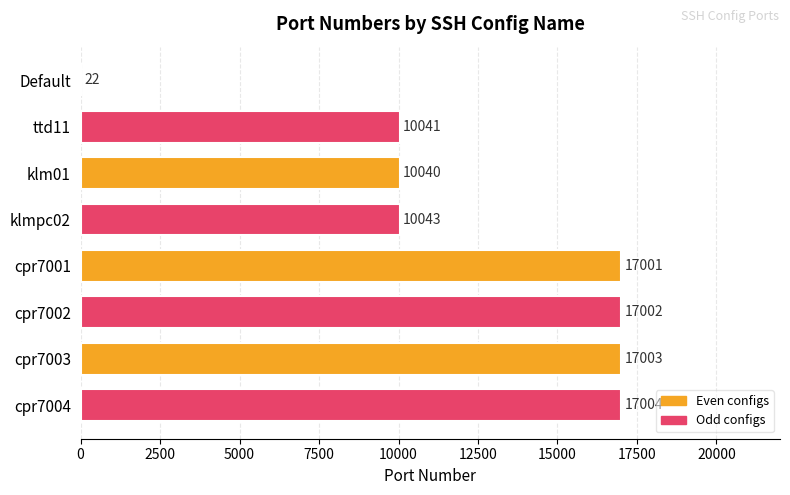

What value does the data have at klmpc02, to the nearest 10?

10040